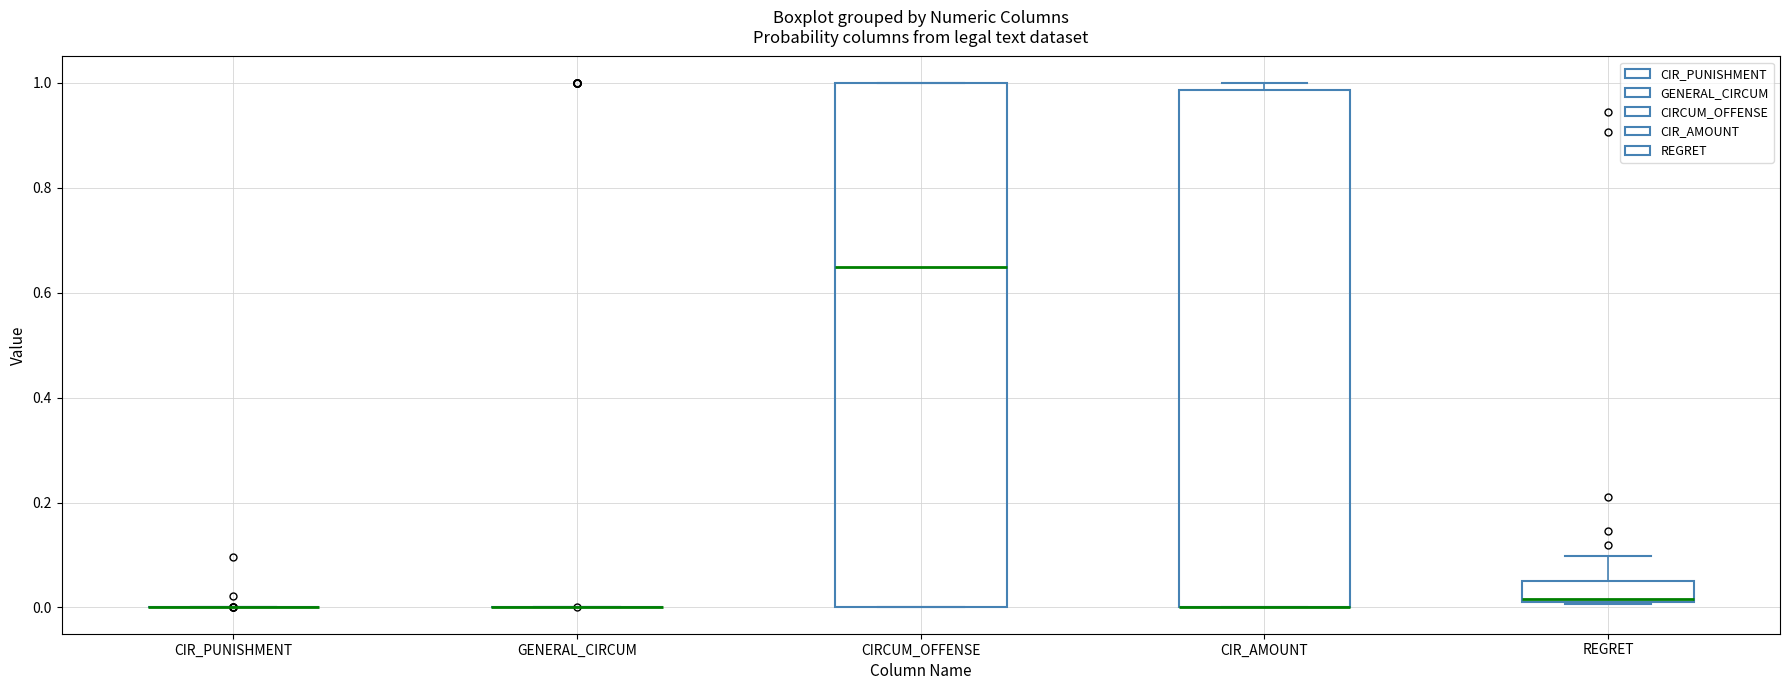

Reading left to right, transcribe this box plot: for each box, give where its median line is, the range the box spans, and where its two whiskers end, as read against the y-axis. The values are not printed on the chart, so give them approximately, as read against the axis.

CIR_PUNISHMENT: box collapsed to a line at 0.00, whiskers 0.00 to 0.00
GENERAL_CIRCUM: box collapsed to a line at 0.00, whiskers 0.00 to 0.00
CIRCUM_OFFENSE: median 0.64, box 0.00 to 1.00, whiskers 0.00 to 1.00
CIR_AMOUNT: median 0.00 (drawn on the box's lower edge), box 0.00 to 0.98, whiskers 0.00 to 1.00
REGRET: median 0.02, box 0.00 to 0.06, whiskers 0.00 to 0.10